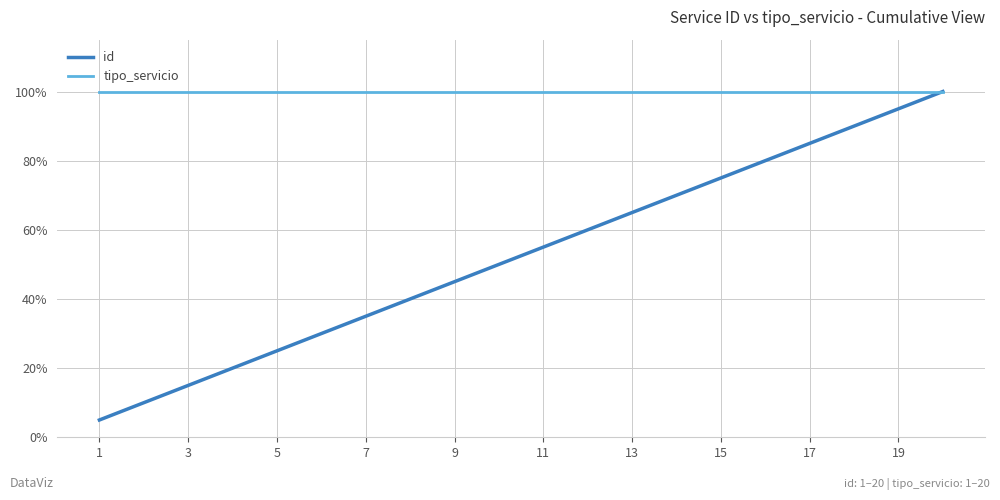

Reading right to left, what are all the values shown in this chart?

id: 100.0	95.0	90.0	85.0	80.0	75.0	70.0	65.0	60.0	55.0	50.0	45.0	40.0	35.0	30.0	25.0	20.0	15.0	10.0	5.0
tipo_servicio: 100.0	100.0	100.0	100.0	100.0	100.0	100.0	100.0	100.0	100.0	100.0	100.0	100.0	100.0	100.0	100.0	100.0	100.0	100.0	100.0